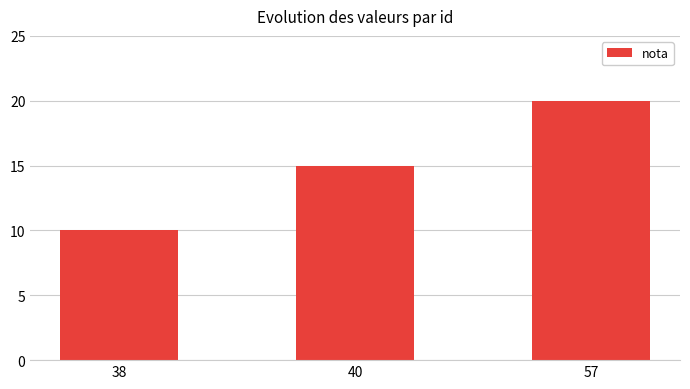

At which category does the chart reach its minimum across all series?

38